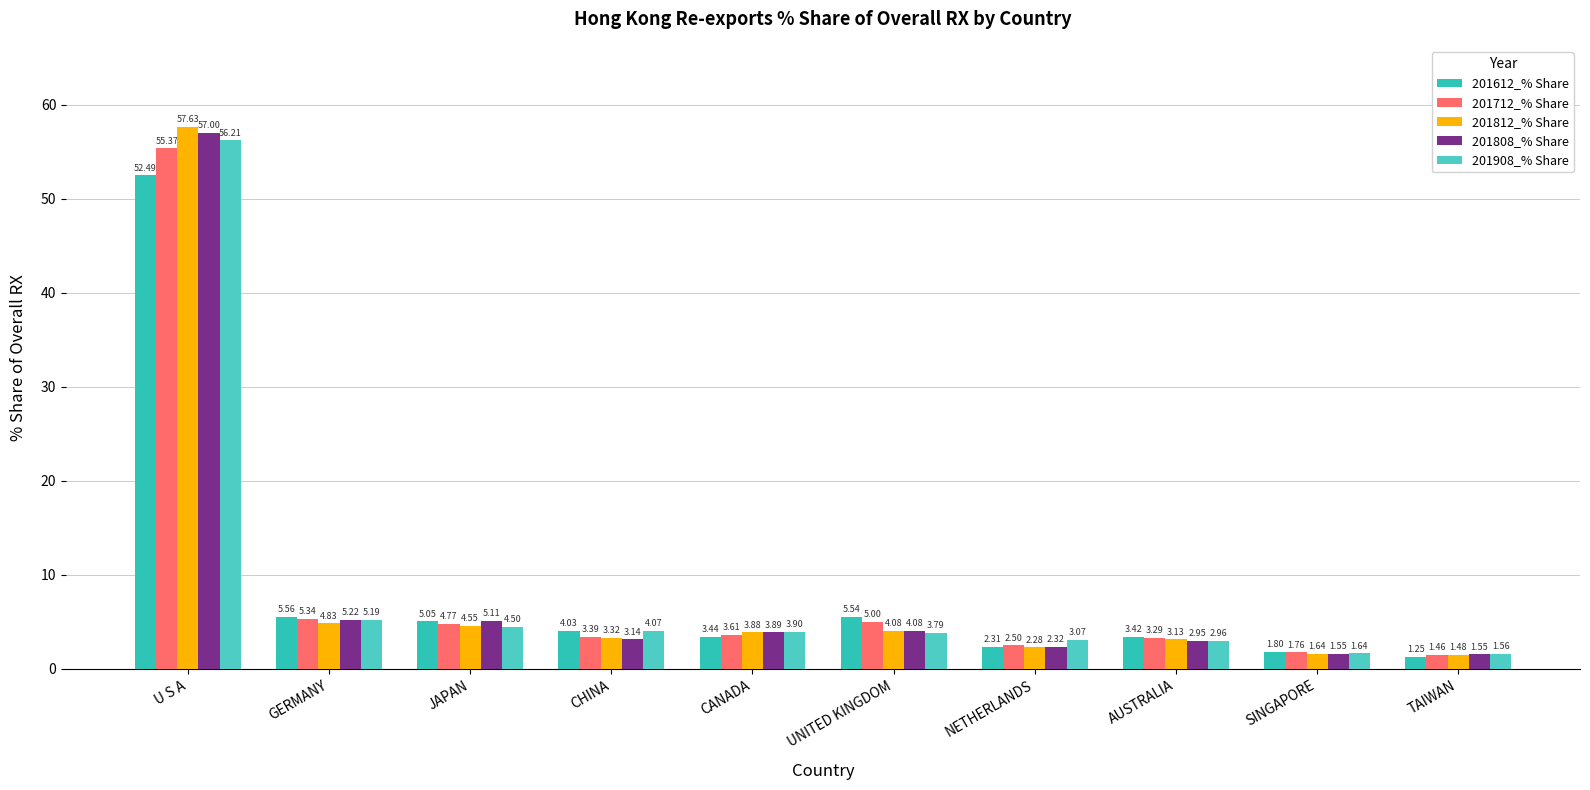

Which series changed the most between UNITED KINGDOM and SINGAPORE?

201612_% Share